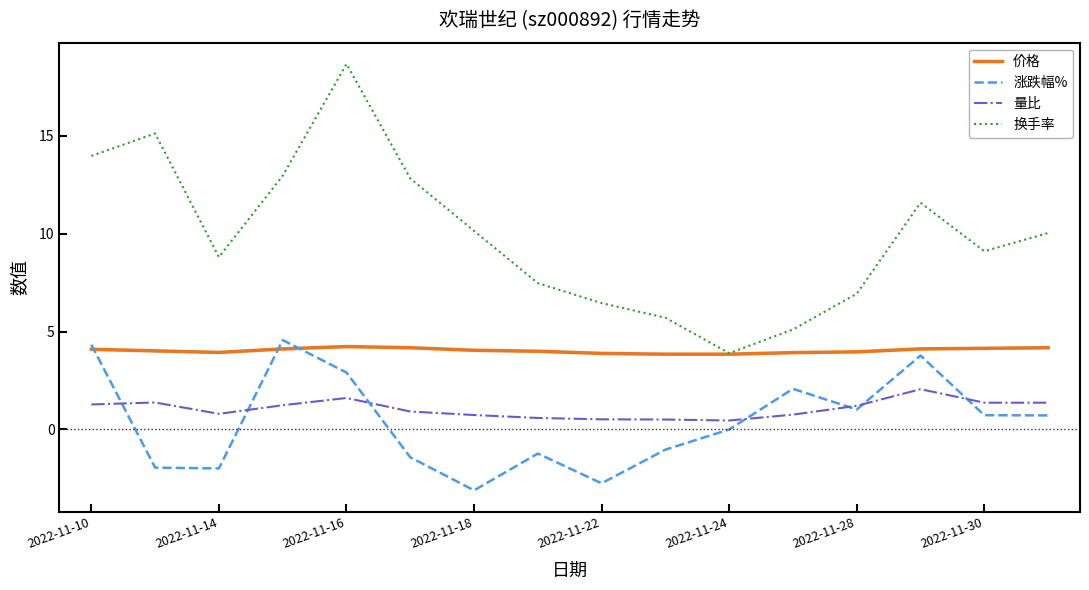

True or false: 换手率 and 量比 cross at least once.

False